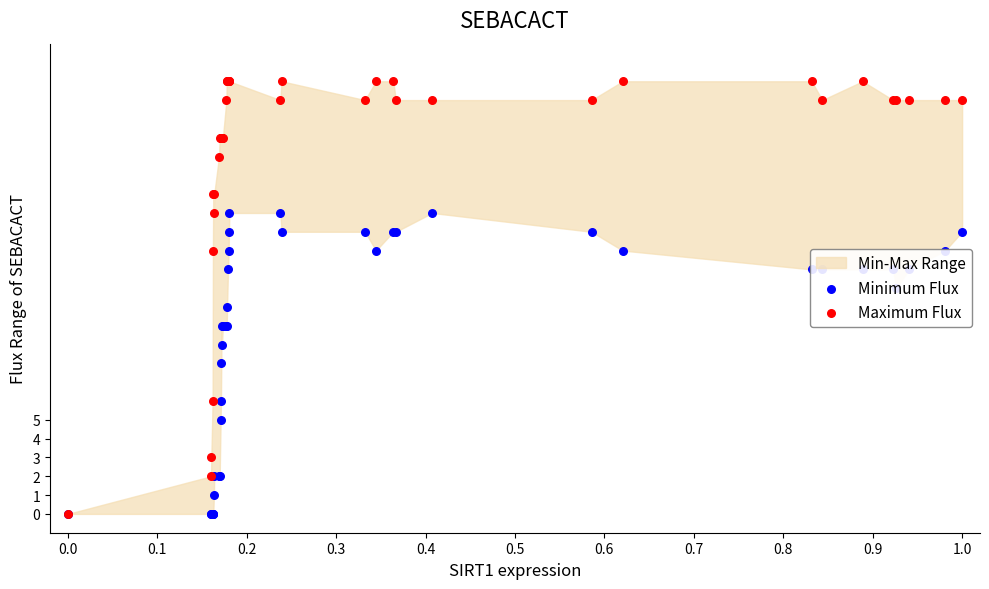

Is the value of Maximum Flux at 39 greater than the value of Minimum Flux at 15?

Yes